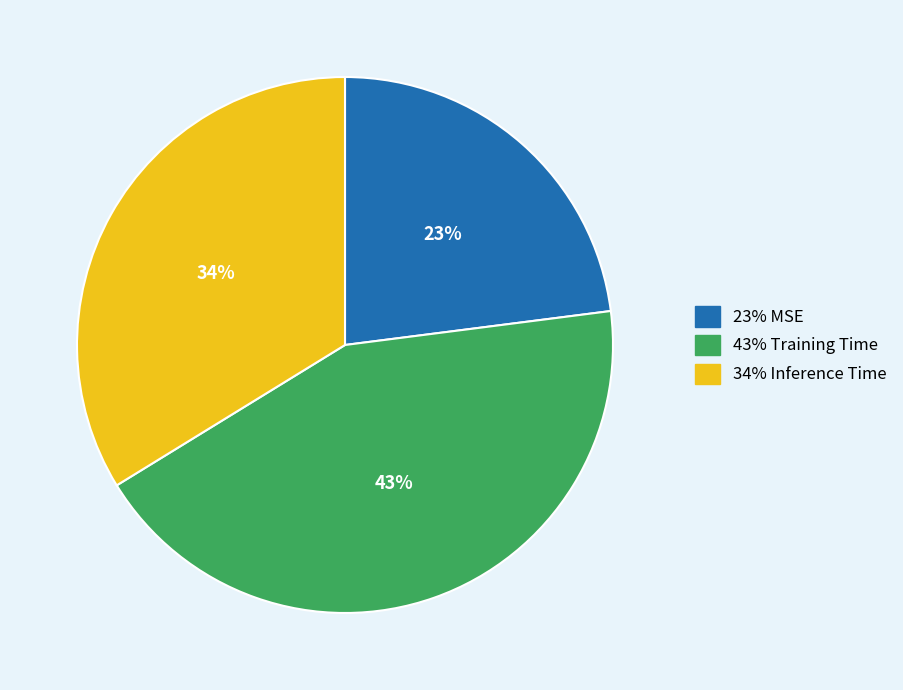

To the nearest percent, what is the difference between the largest and smallest slice percentages?

20%